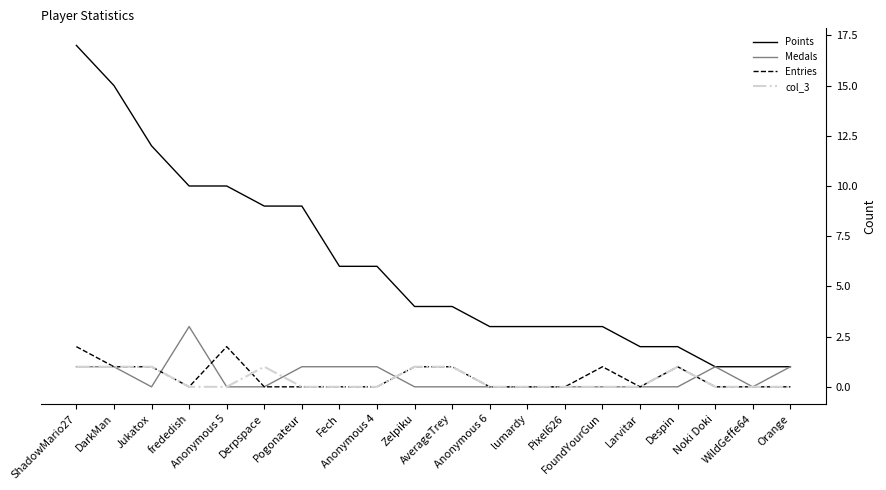

Reading right to left, list all the values displayed in this chart.

Points: Orange=1	WildGeffe64=1	Noki Doki=1	Despin=2	Larvitar=2	FoundYourGun=3	Pixel626=3	lumardy=3	Anonymous 6=3	AverageTrey=4	Zelpiku=4	Anonymous 4=6	Fech=6	Pogonateur=9	Derpspace=9	Anonymous 5=10	frededish=10	Jukatox=12	DarkMan=15	ShadowMario27=17
Medals: Orange=1	WildGeffe64=0	Noki Doki=1	Despin=0	Larvitar=0	FoundYourGun=0	Pixel626=0	lumardy=0	Anonymous 6=0	AverageTrey=0	Zelpiku=0	Anonymous 4=1	Fech=1	Pogonateur=1	Derpspace=0	Anonymous 5=0	frededish=3	Jukatox=0	DarkMan=1	ShadowMario27=1
Entries: Orange=0	WildGeffe64=0	Noki Doki=0	Despin=1	Larvitar=0	FoundYourGun=1	Pixel626=0	lumardy=0	Anonymous 6=0	AverageTrey=1	Zelpiku=1	Anonymous 4=0	Fech=0	Pogonateur=0	Derpspace=0	Anonymous 5=2	frededish=0	Jukatox=1	DarkMan=1	ShadowMario27=2
col_3: Orange=0	WildGeffe64=0	Noki Doki=0	Despin=1	Larvitar=0	FoundYourGun=0	Pixel626=0	lumardy=0	Anonymous 6=0	AverageTrey=1	Zelpiku=1	Anonymous 4=0	Fech=0	Pogonateur=0	Derpspace=1	Anonymous 5=0	frededish=0	Jukatox=1	DarkMan=1	ShadowMario27=1